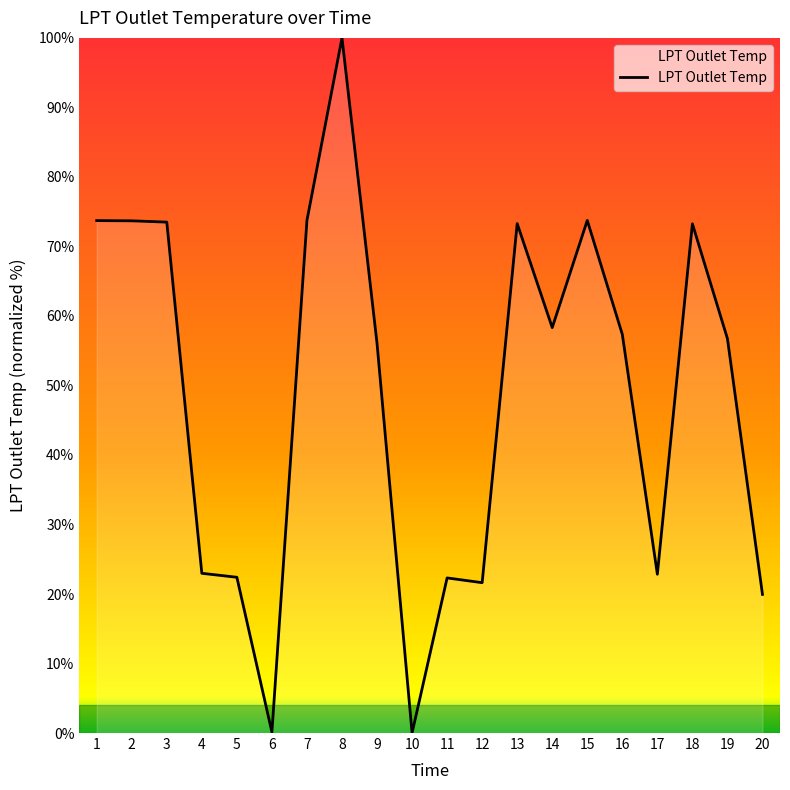

What is the greatest value displayed?

100.0